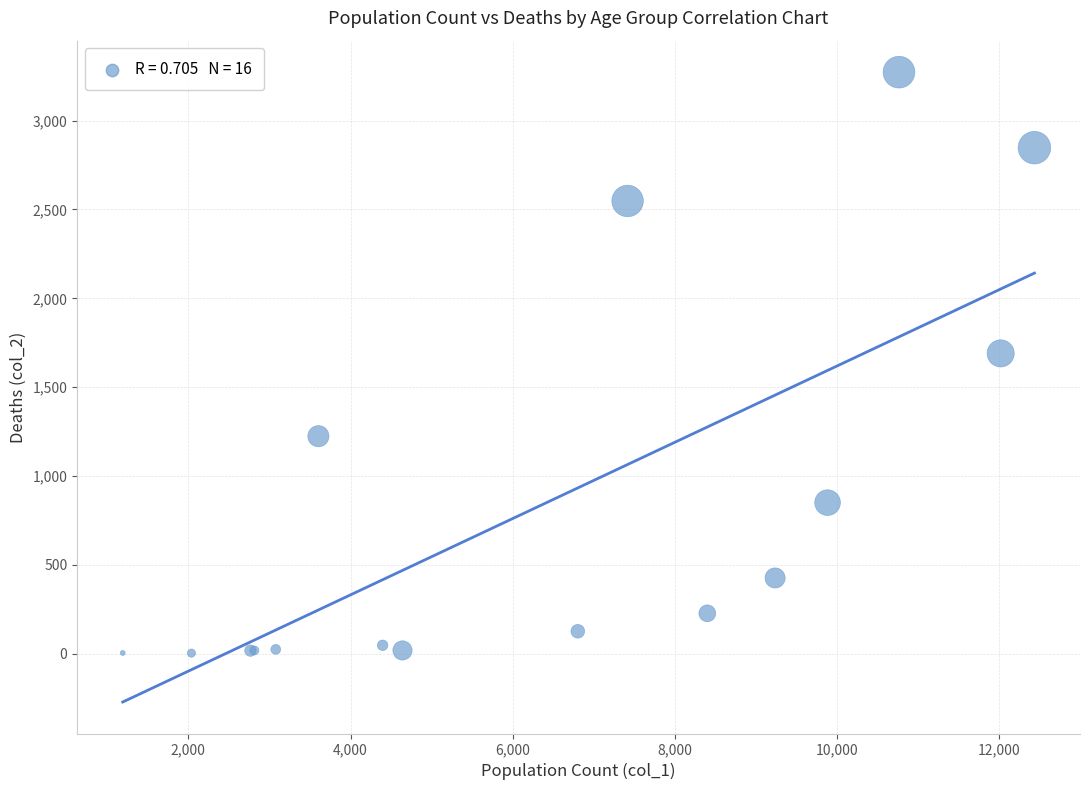

What Y value in the scatter plot is closest to 1638?

1690